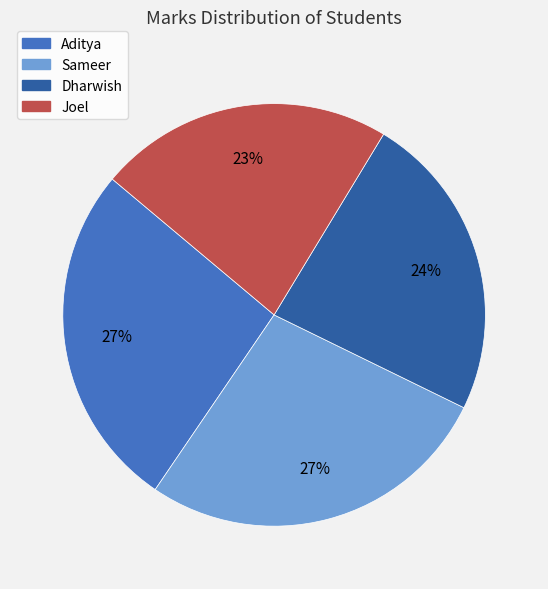

Count the number of slices in the pie.

4